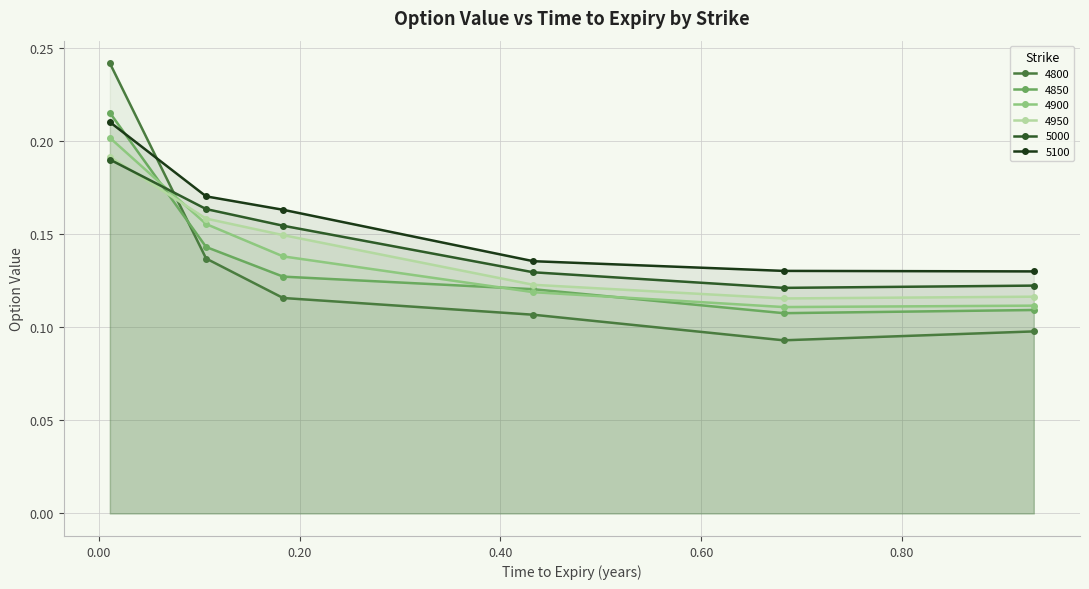

What is the label of the 5th point from the right?

0.1068493150684932